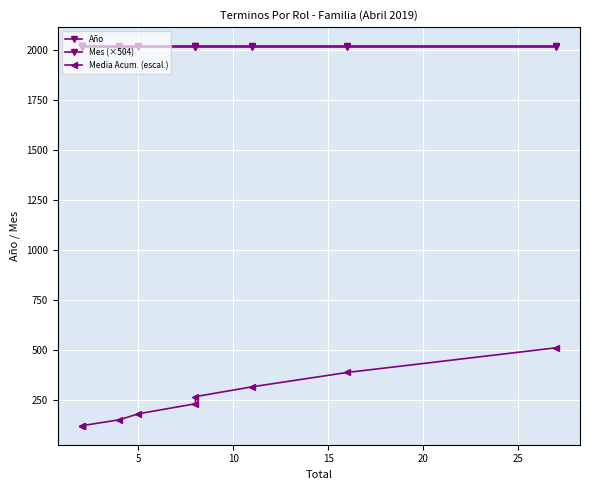

Rank the series by their maximum value, from lowest to highest.

Media Acum. (escal.), Mes (×504), Año